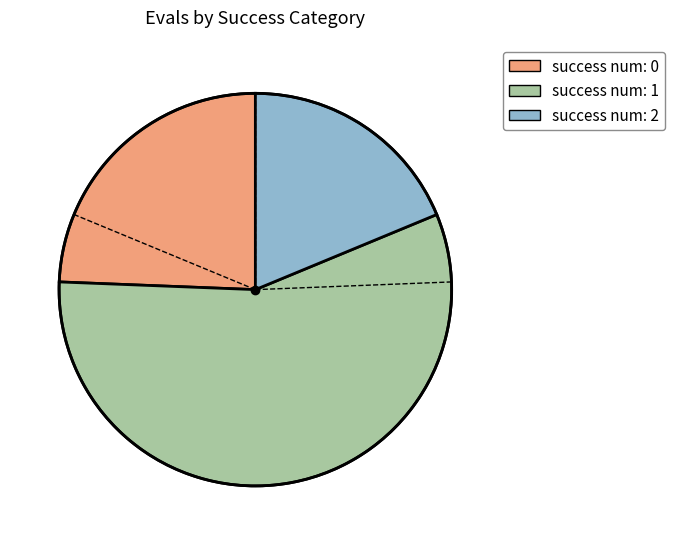

Count the number of slices in the pie.

3